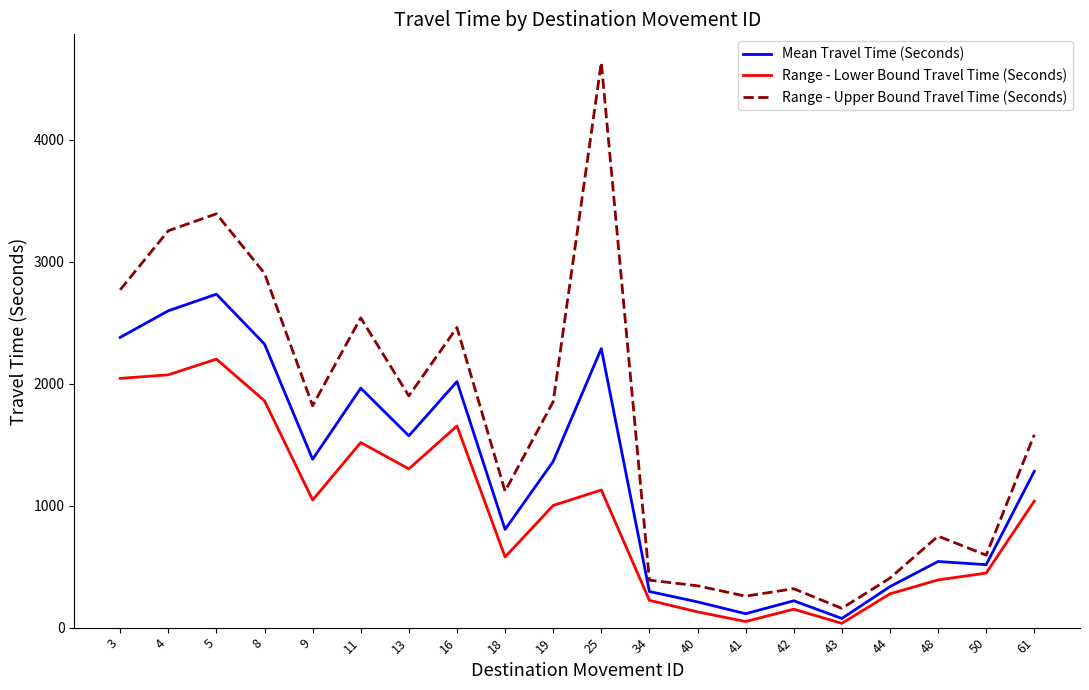

What is the total value across all series at 4?

7922